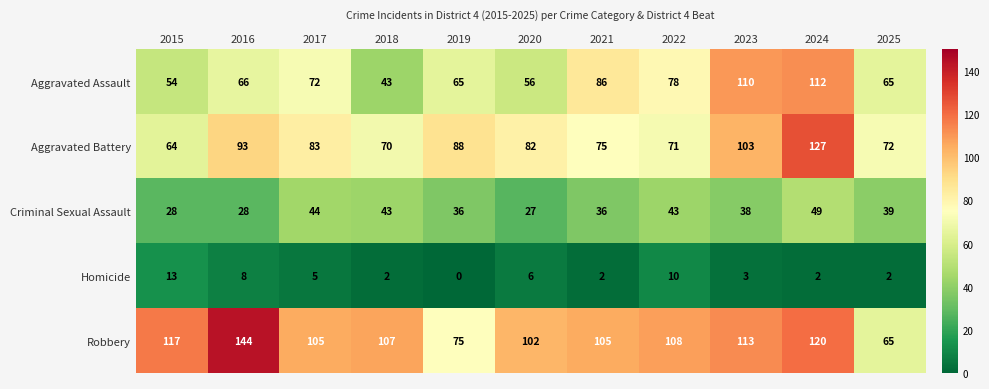

What is the maximum value shown in the chart?

144